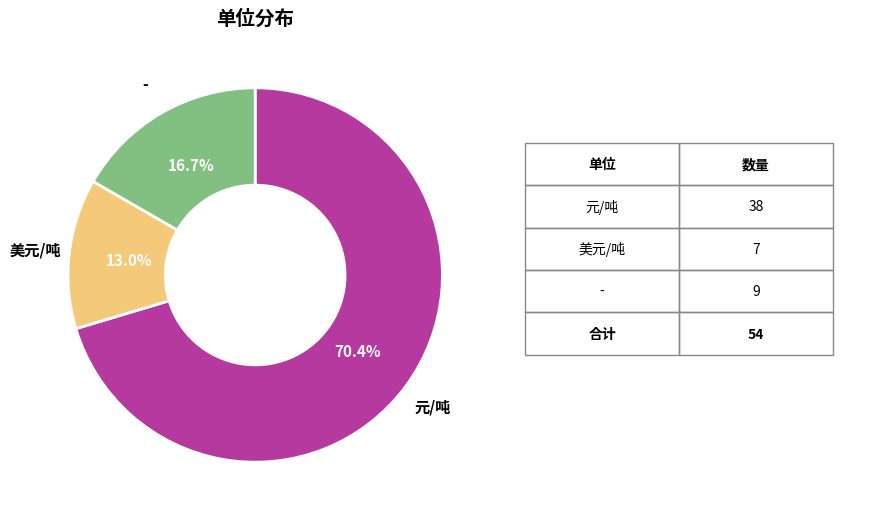

Is there any slice that represents more than half of the pie?

Yes